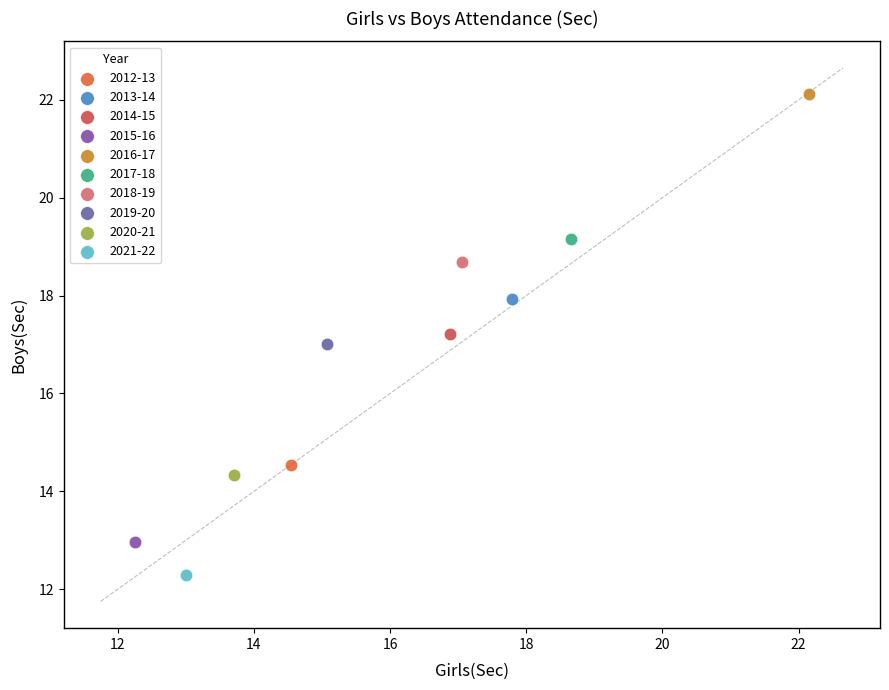

Which series reaches the minimum Y coordinate?

2021-22